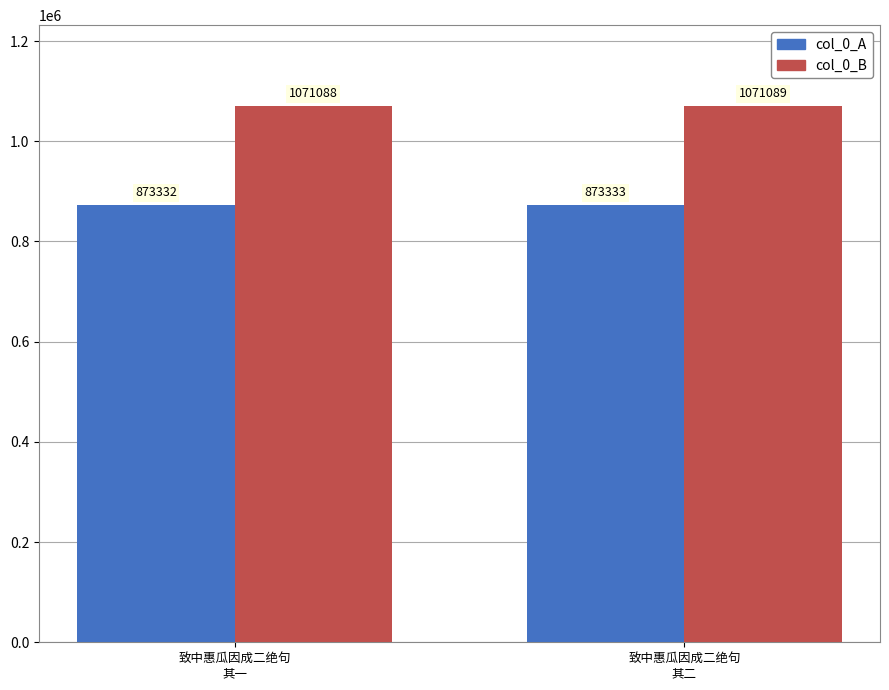

The col_0_A series shows 1170032 at 致中惠瓜因成二绝句
其一. True or false?

False